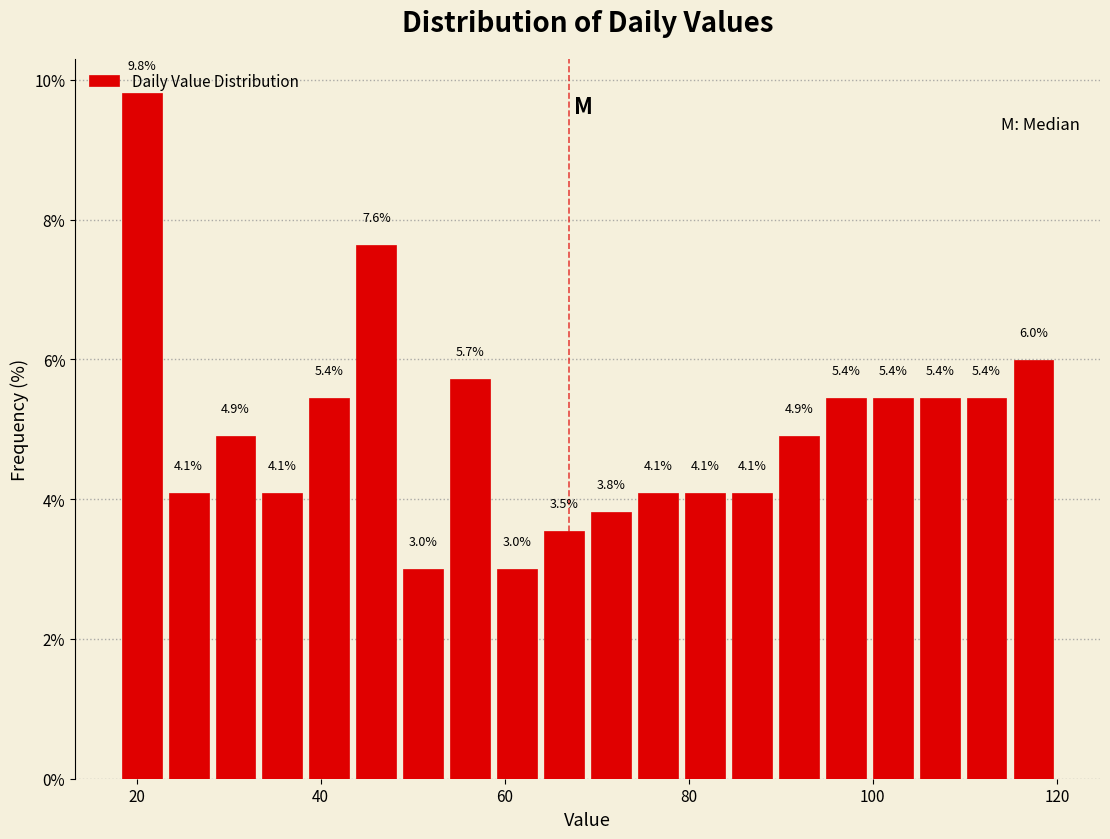

Read against the x-axis, roughly where is the centre of the tallest bar?

20